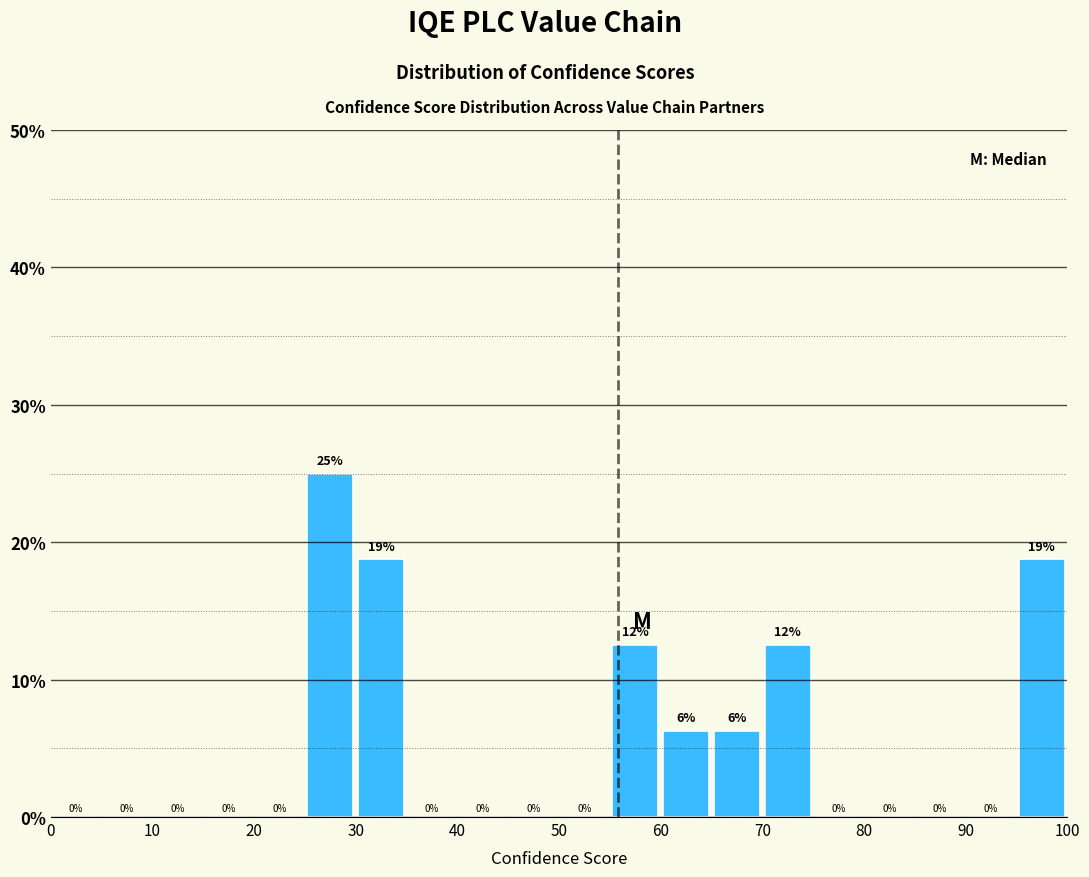

Which range on the x-axis has the tallest bar?

25 to 30